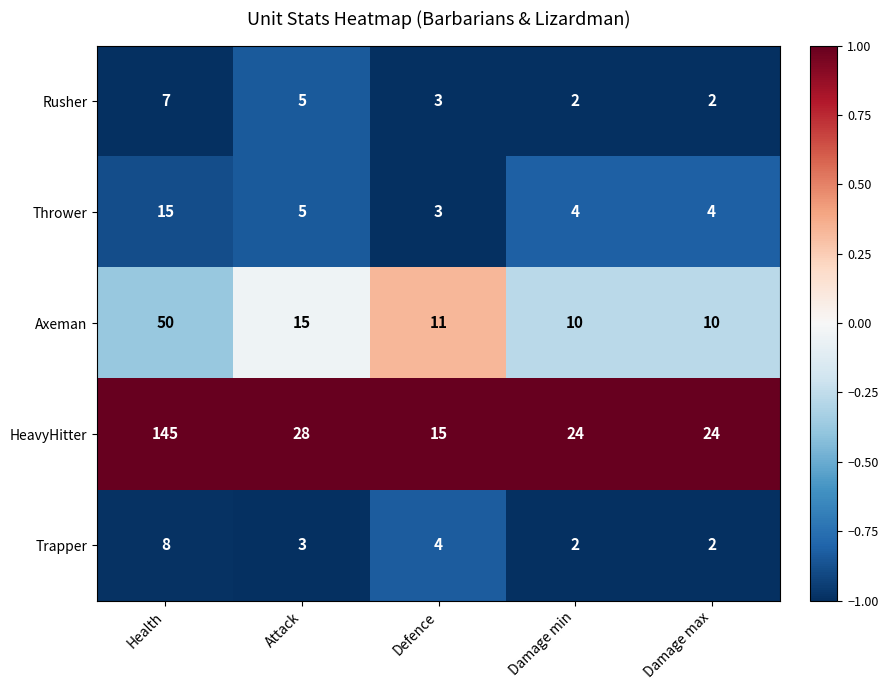

How many Rusher values are between 2 and 5?

4